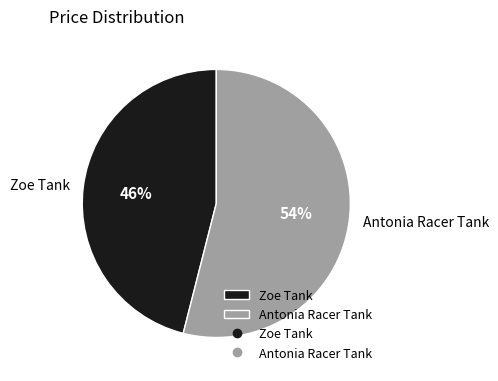

To the nearest percent, what is the difference between the largest and smallest slice percentages?

8%